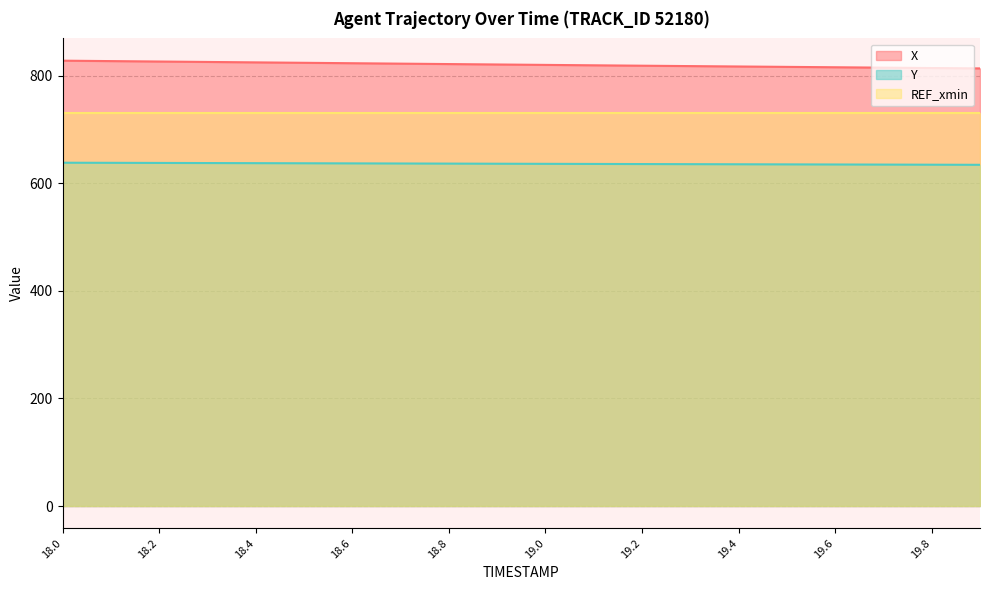

List the series in order of their peak value, highest first.

X, REF_xmin, Y